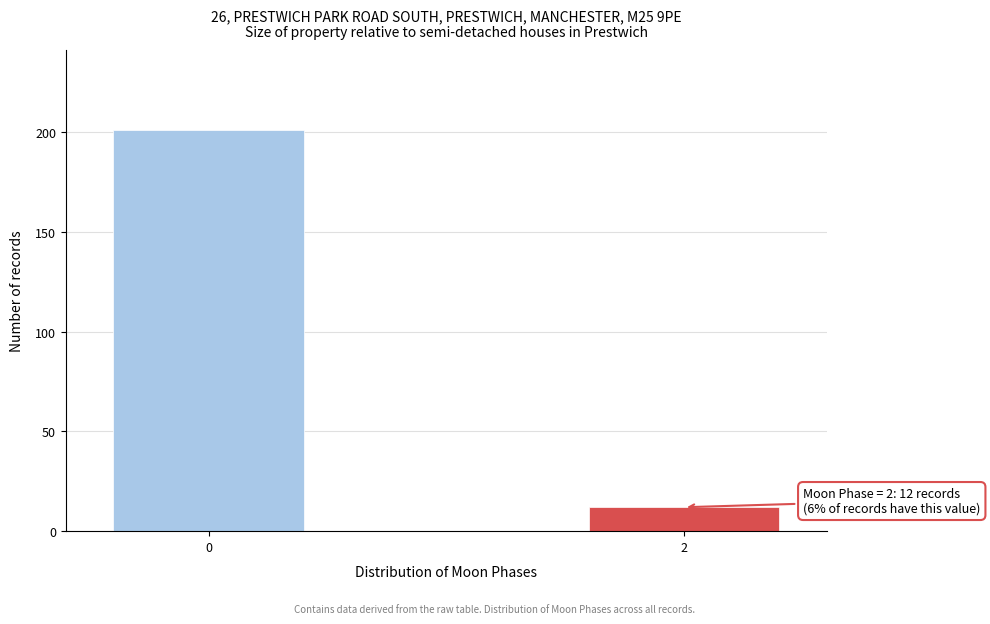

Reading left to right, list all the values displayed in this chart.

201	12